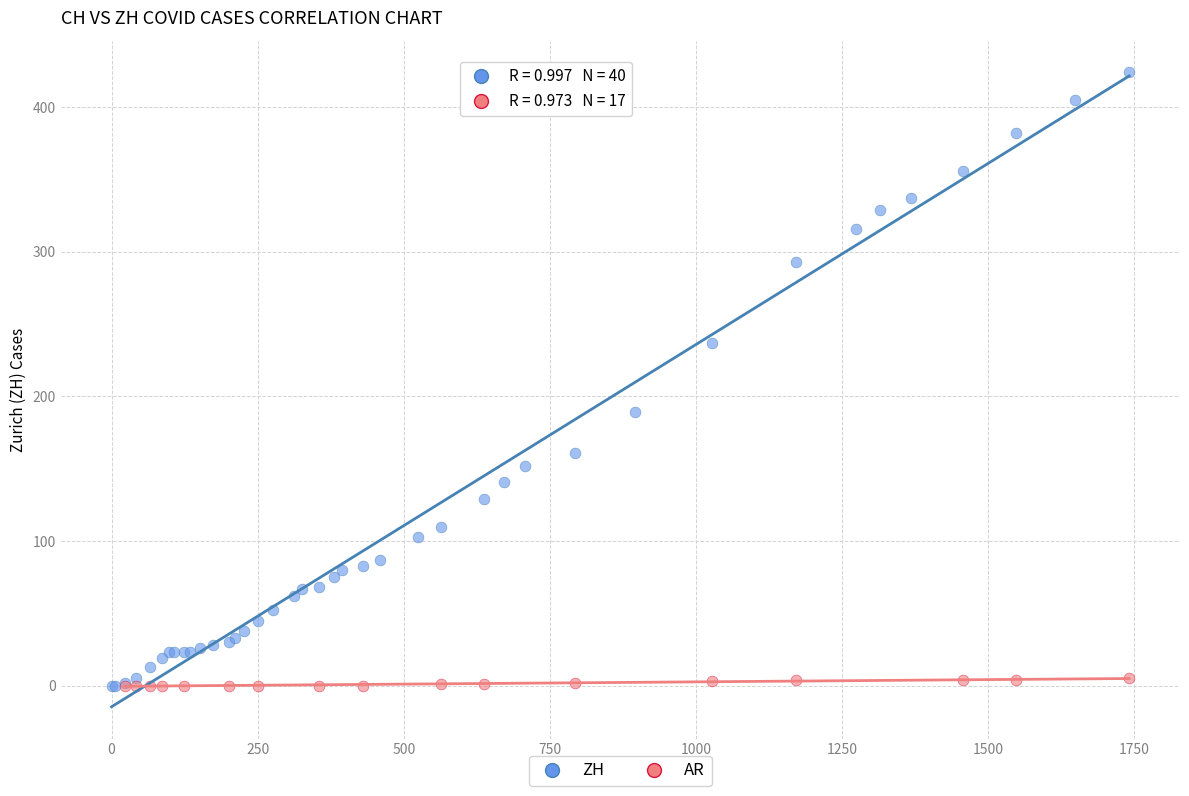

Which series reaches the maximum Y coordinate?

ZH